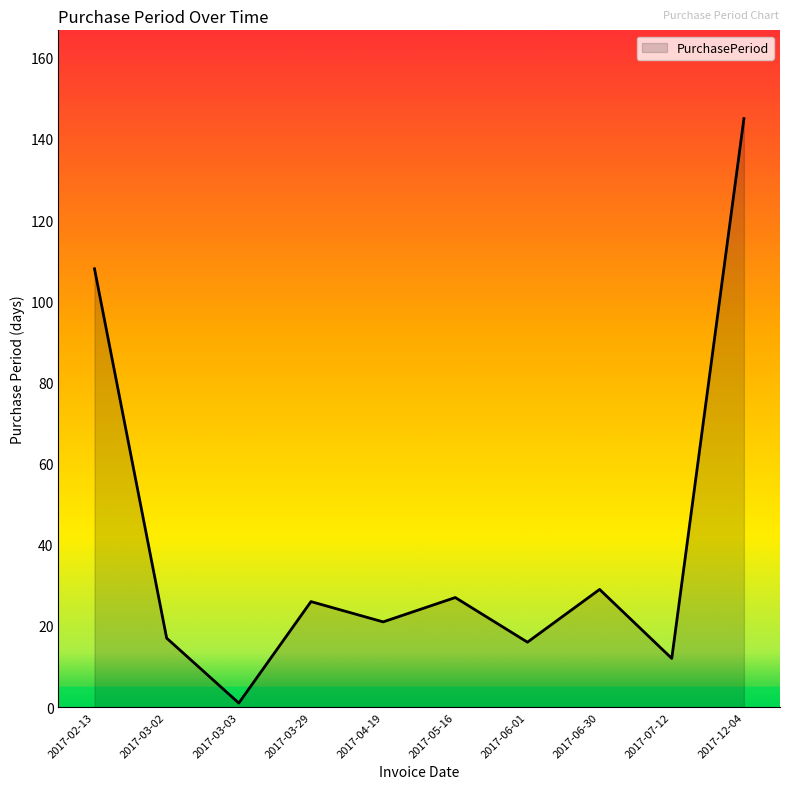

How many distinct data groups are displayed?

1